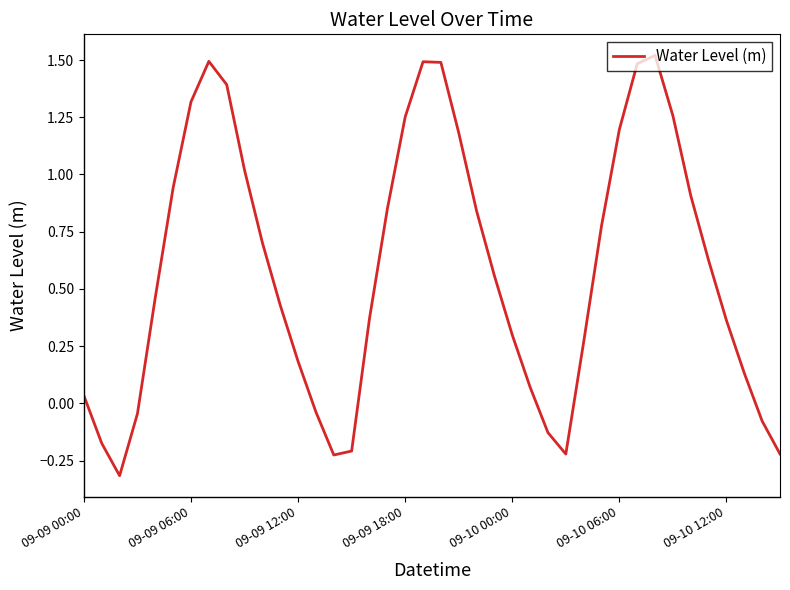

What is the minimum value shown in the chart?

-0.3